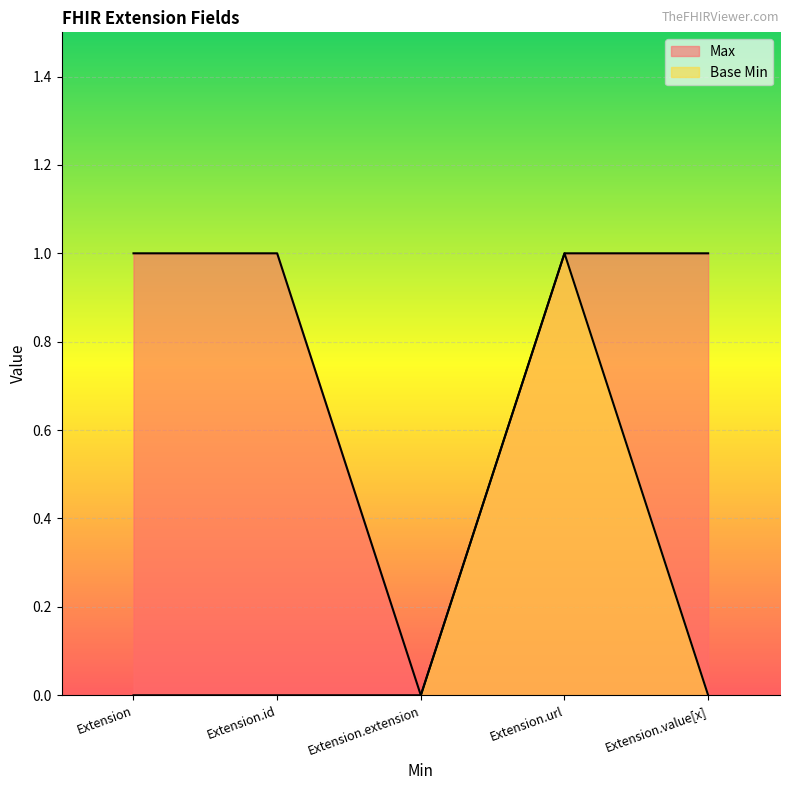

Which has a higher value, Extension.value[x] or Extension.id?

Extension.value[x]